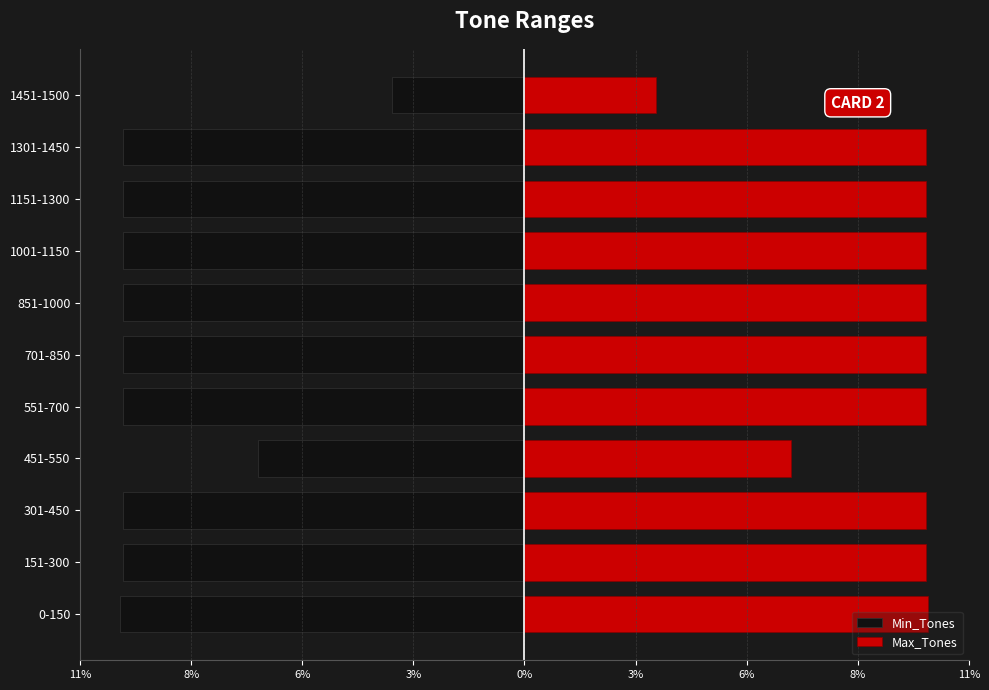

How many bars are there in total?

22